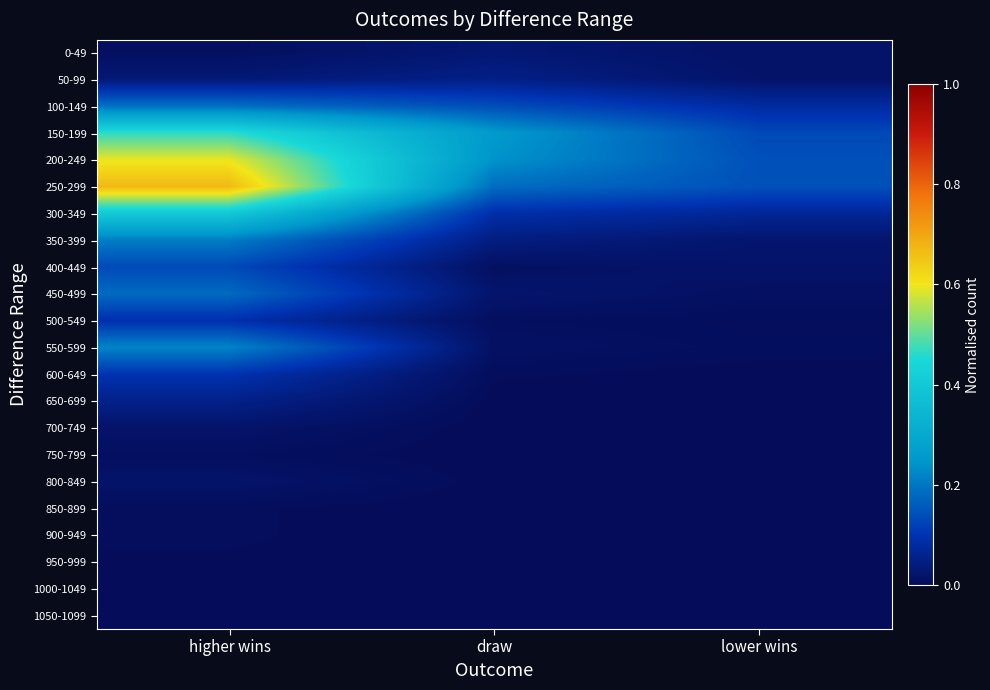

Which series has the largest range (max minus min)?

250-299